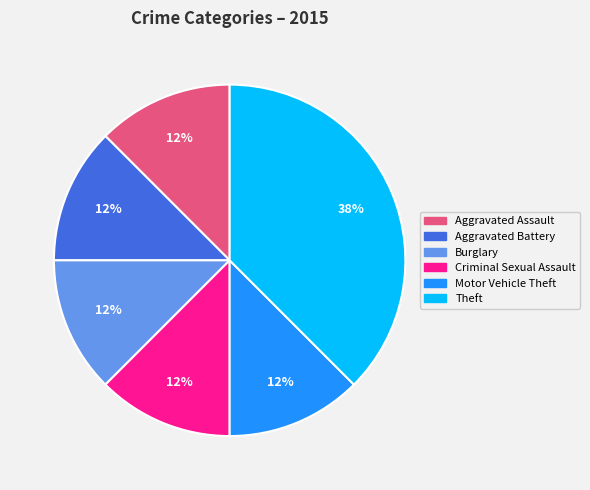

To the nearest percent, what is the average slice percentage?

17%